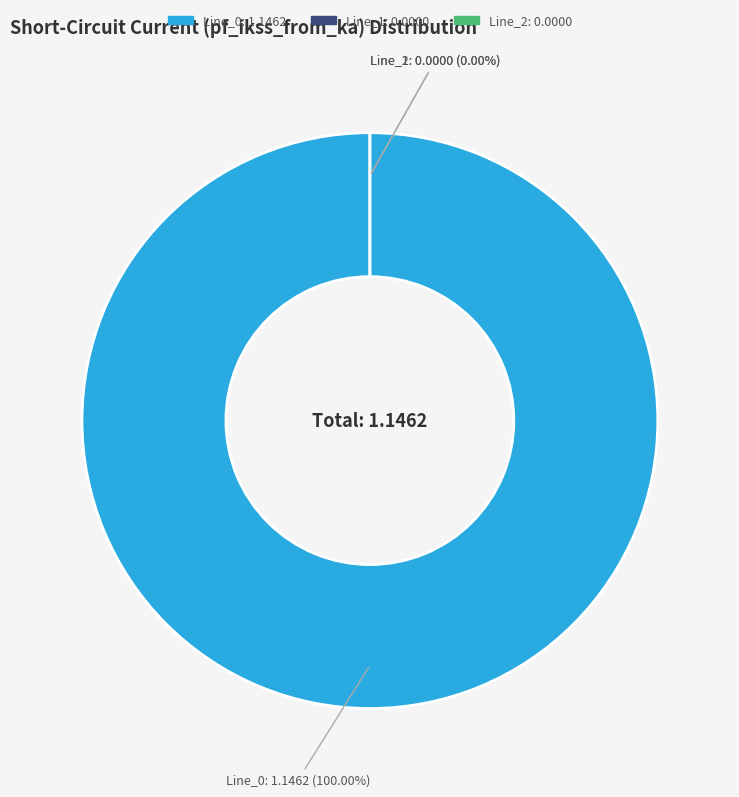

Rank the categories by value from highest to lowest.

Line_0, Line_1, Line_2